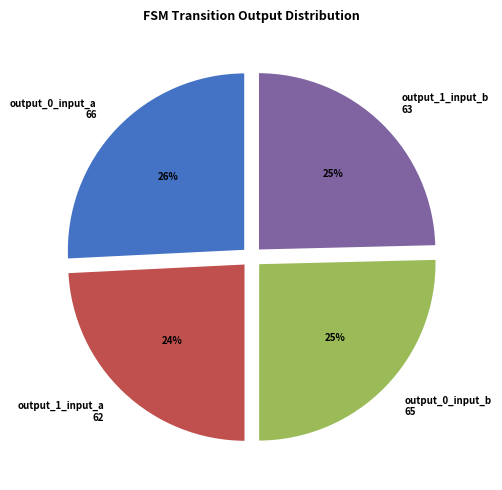

Do output_1_input_a and output_1_input_b together represent more than half of the pie?

No